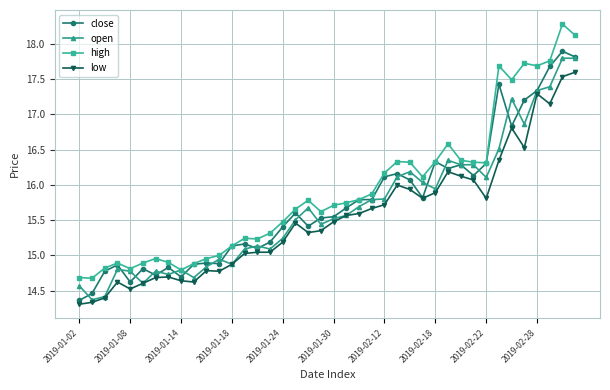

What is the highest value of the low series?

17.6